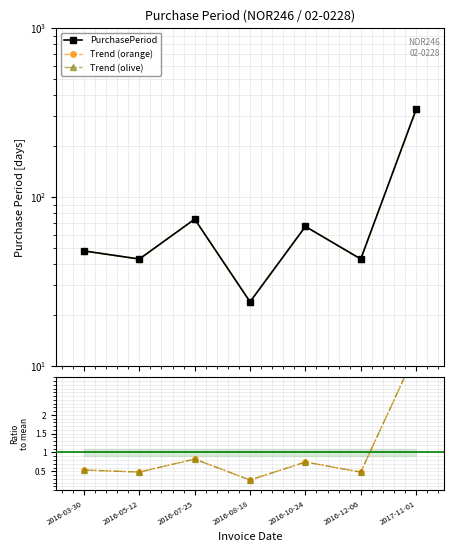

Is this an area chart (filled region under the line)?

No